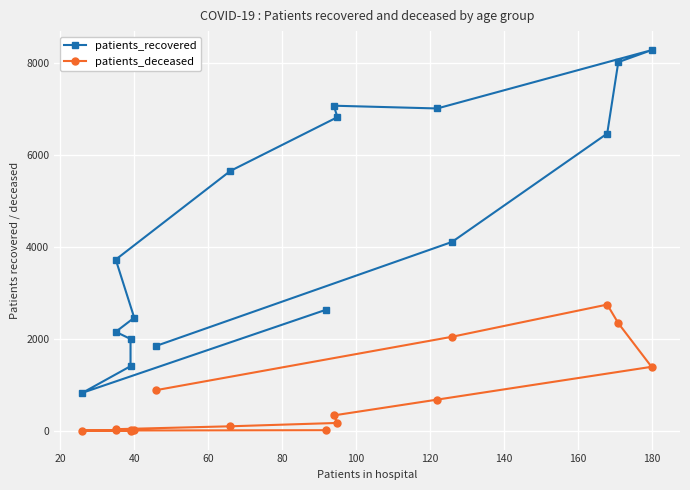

What is the average value of the patients_deceased series?

674